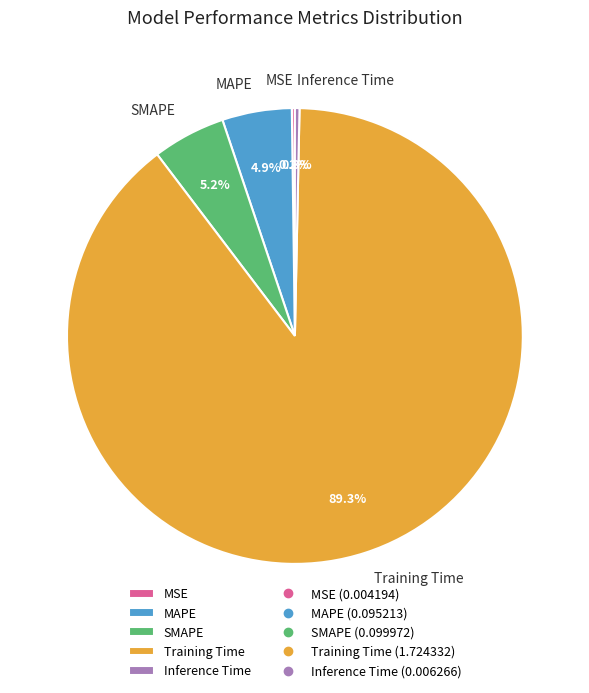

What is the majority slice?

Training Time